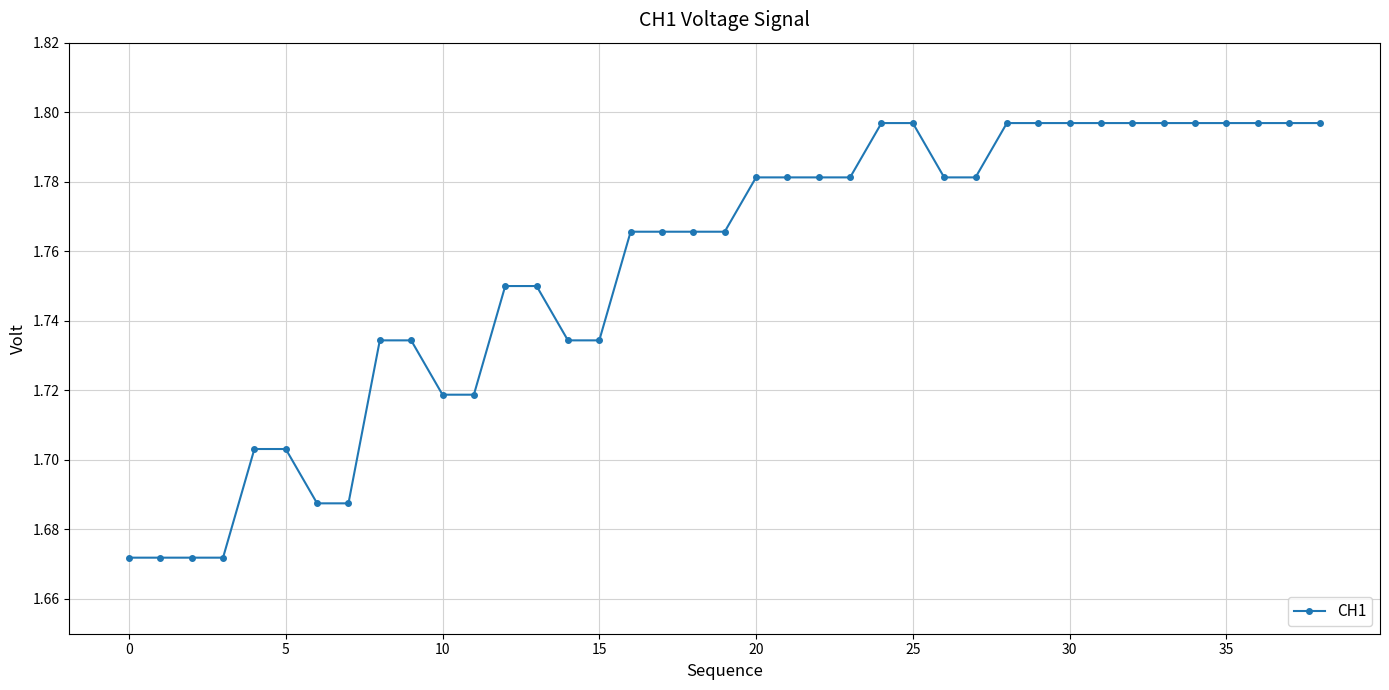

Count the values in the range 1 to 2.

39